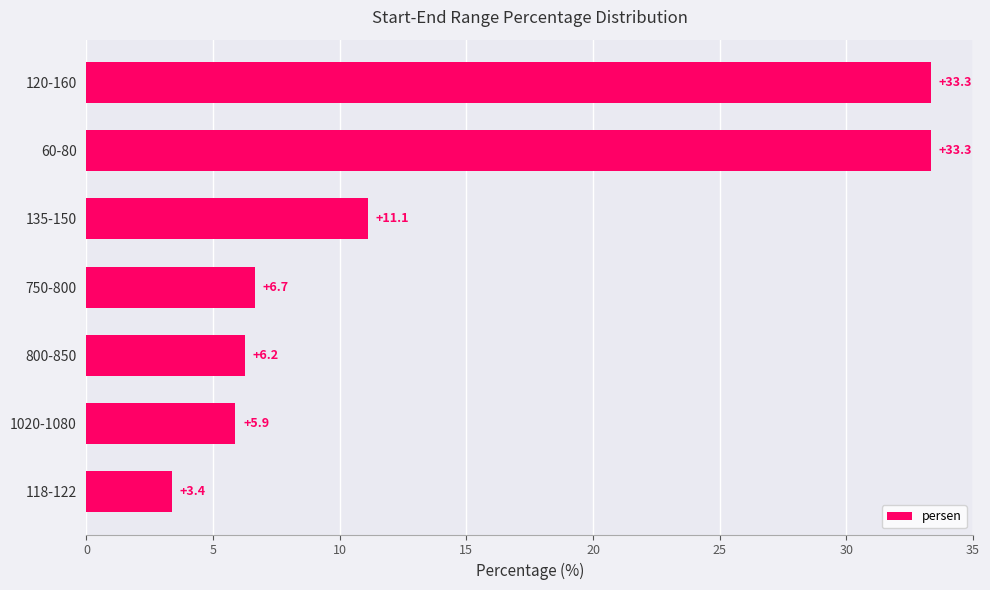

What is the ratio of the value at 800-850 to the value at 750-800?

0.9